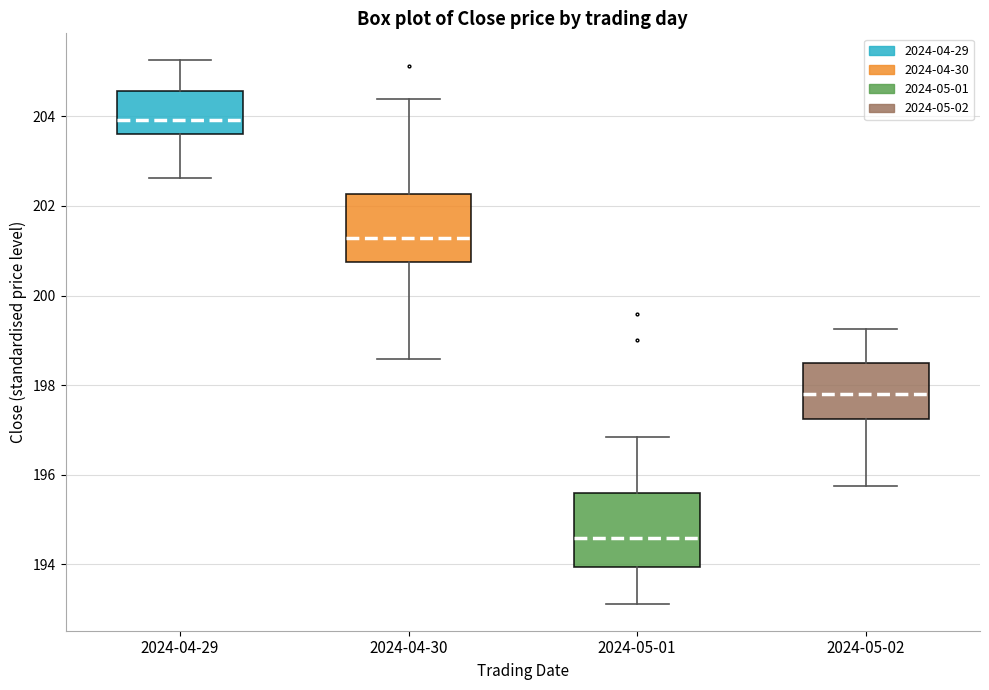

Which box has the lowest median line?

2024-05-01